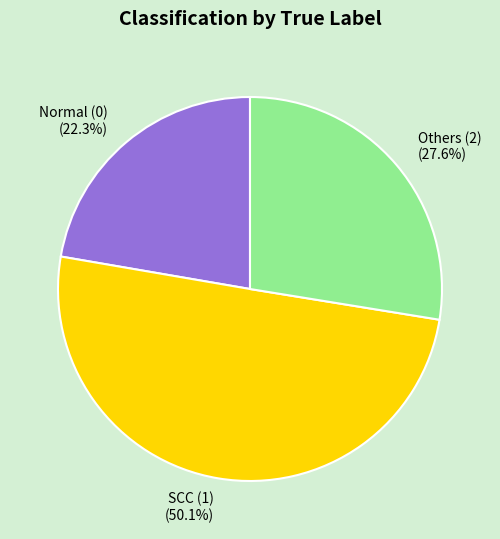

Which slice is the smallest?

Normal (0) (22.3%)